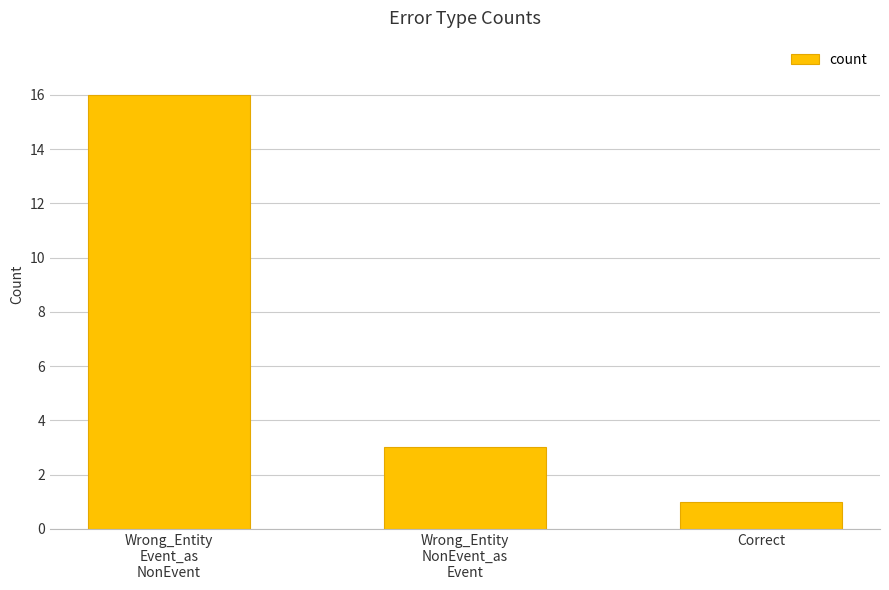

What is the change in value from Wrong_Entity
Event_as
NonEvent to Wrong_Entity
NonEvent_as
Event?

-13